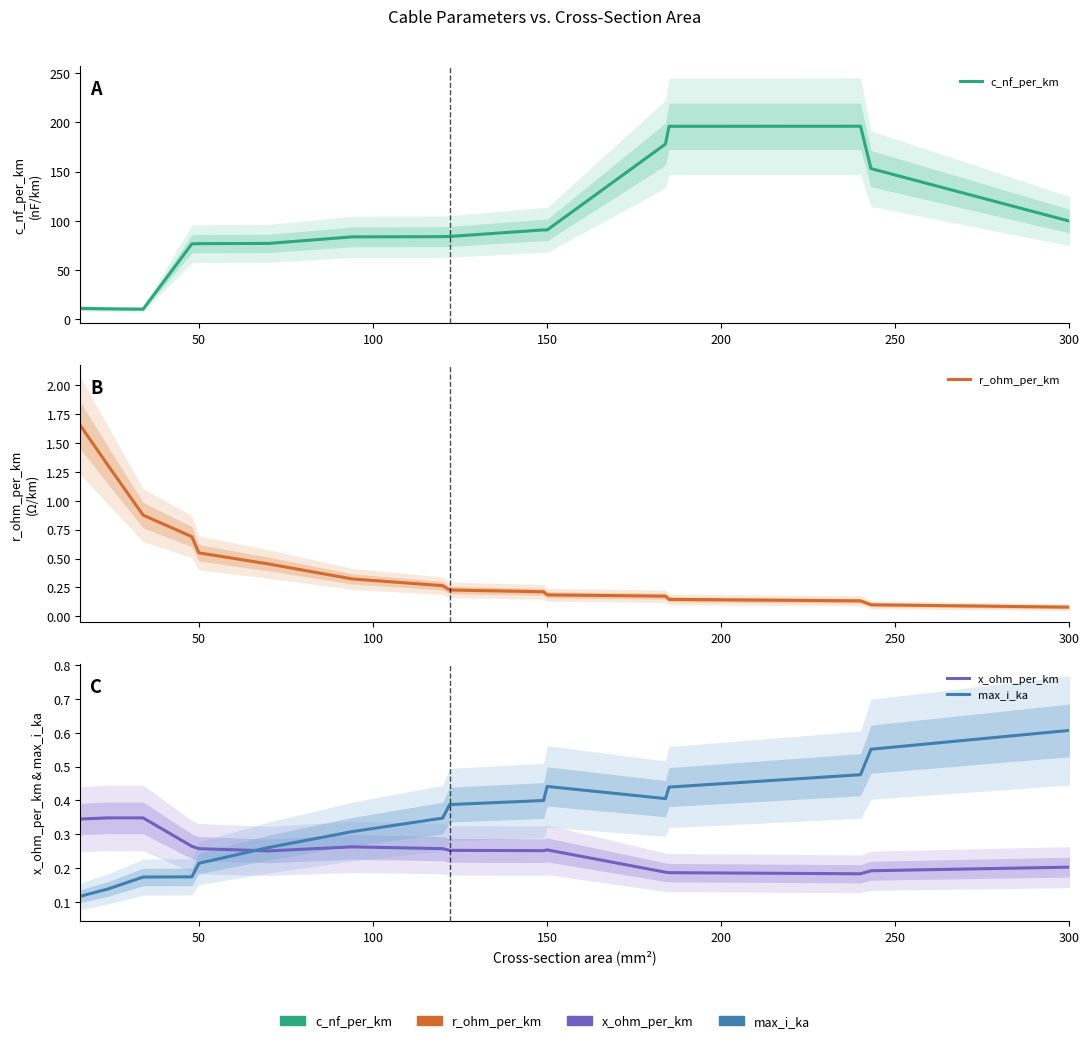

Which series has the widest spread of values?

c_nf_per_km